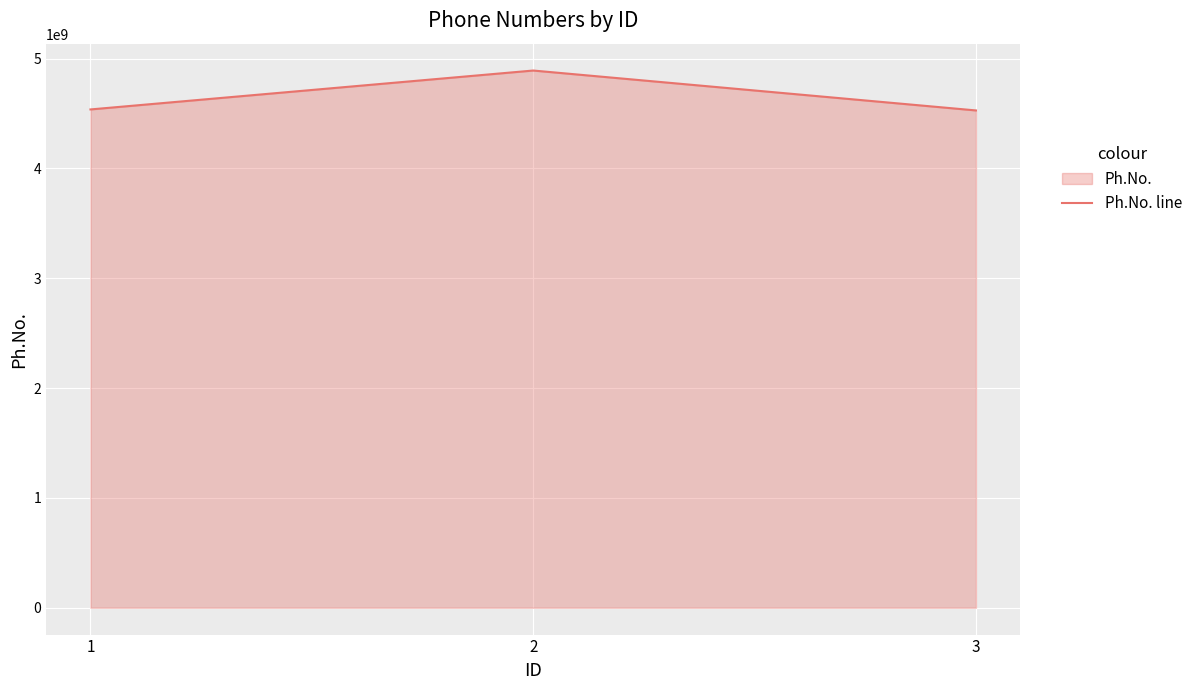

True or false: the data shows 8011987545 at 2.

False